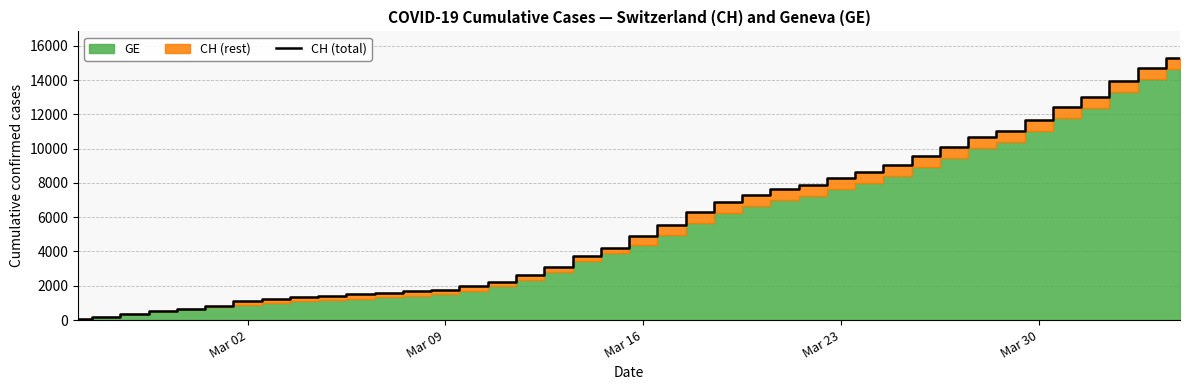

What is the difference between the maximum and minimum values?

15232